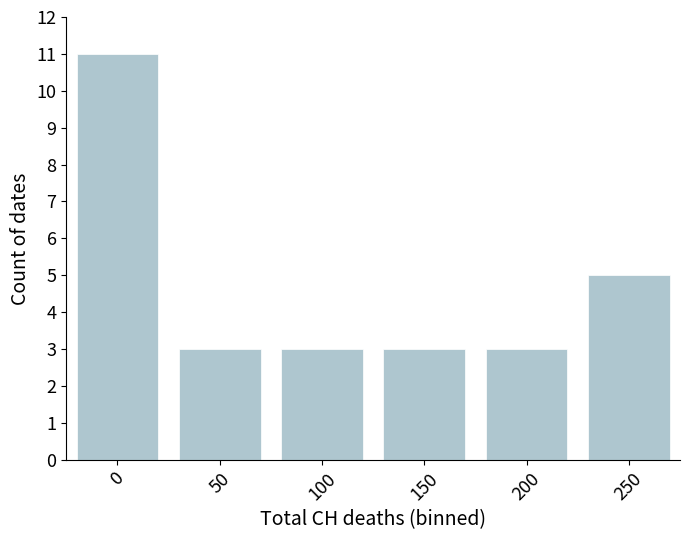

What is the minimum value shown in the chart?

3